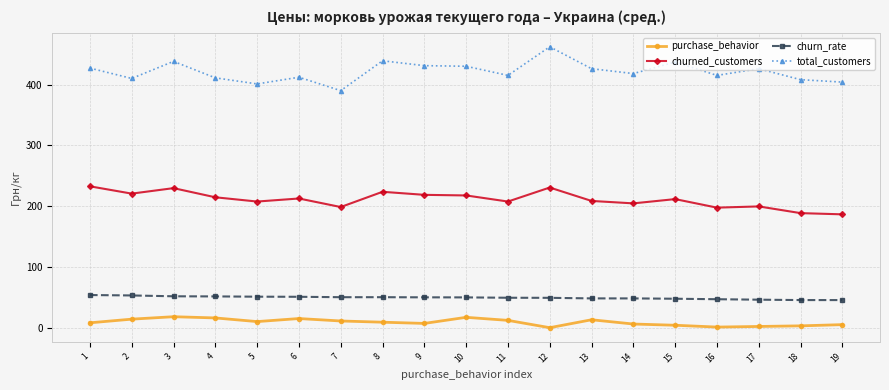

Is the value of purchase_behavior at 19 greater than the value of total_customers at 1?

No